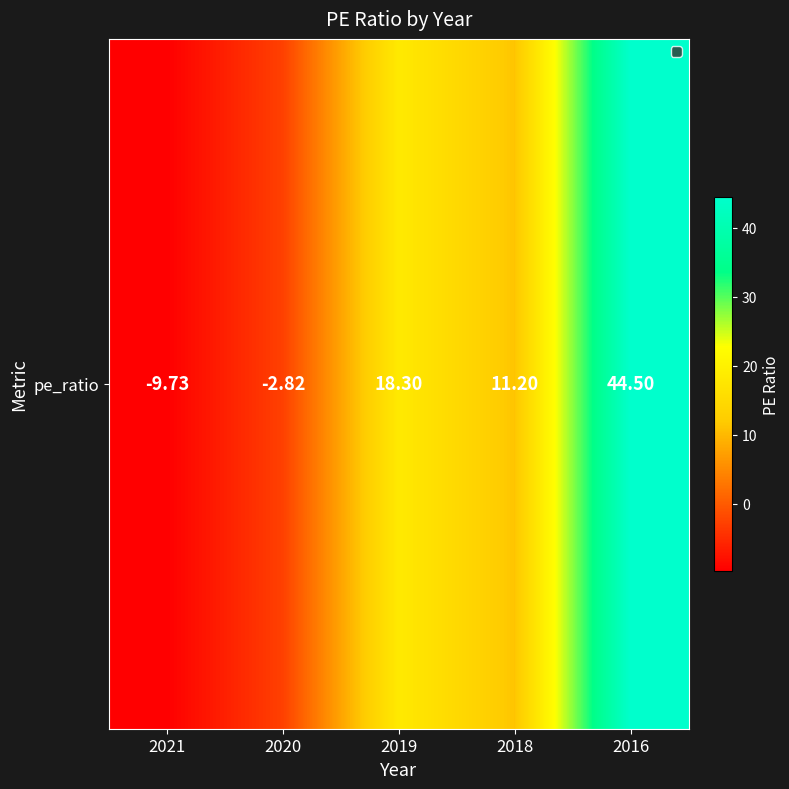

At which label does the data first exceed 11?

2019